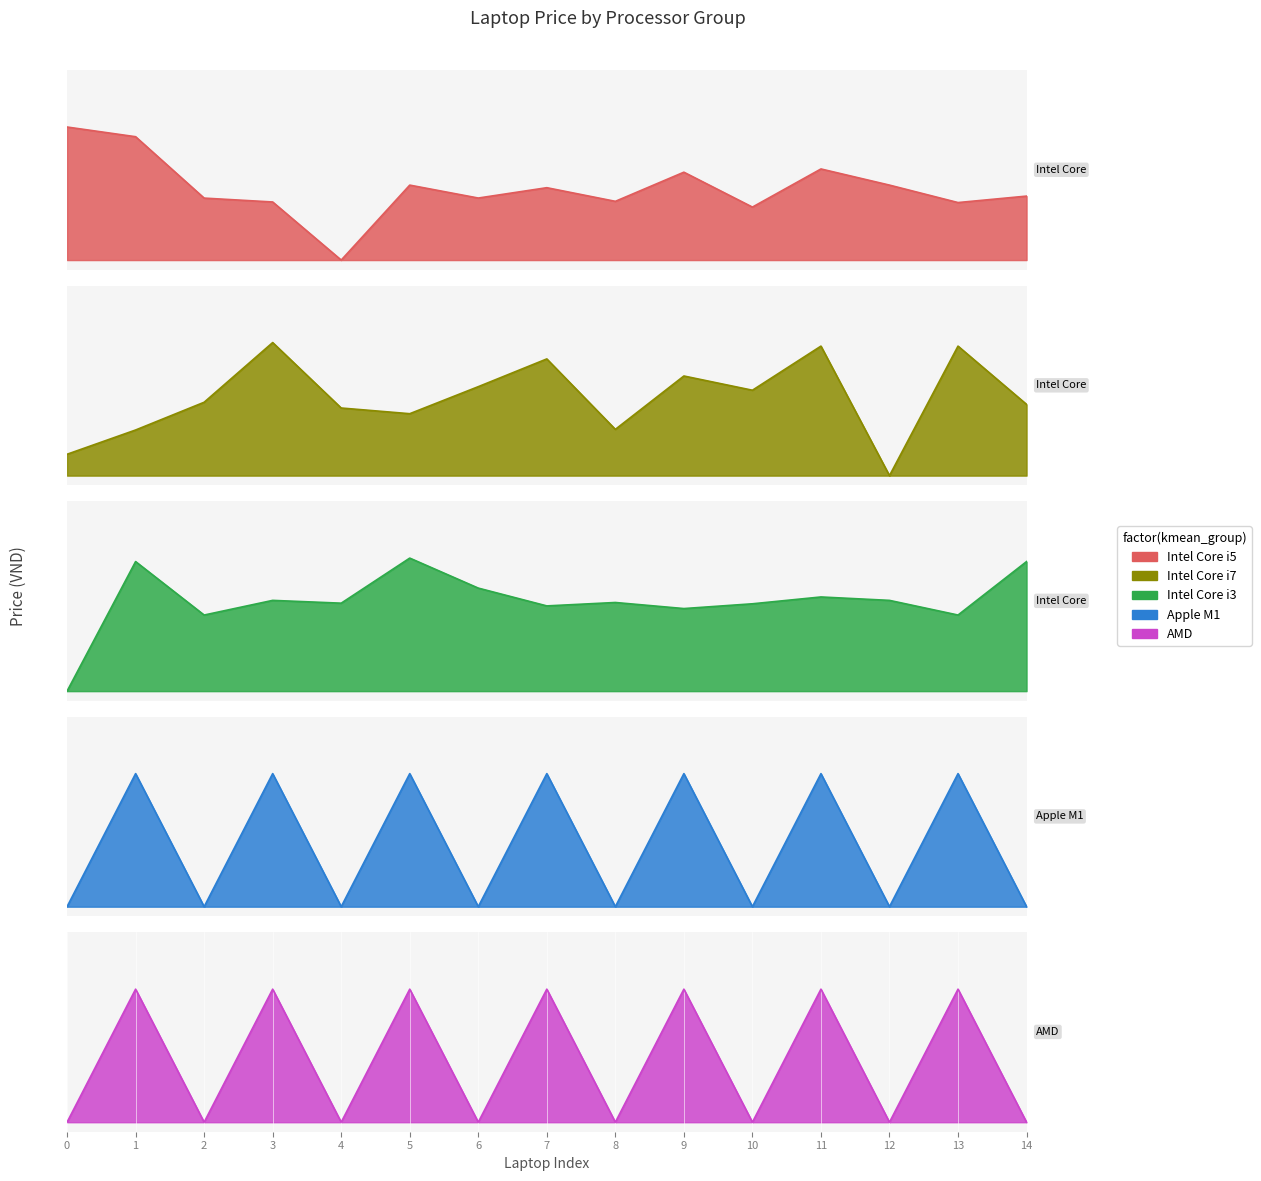

The Apple M1 series shows 0.7 at 11. True or false?

True